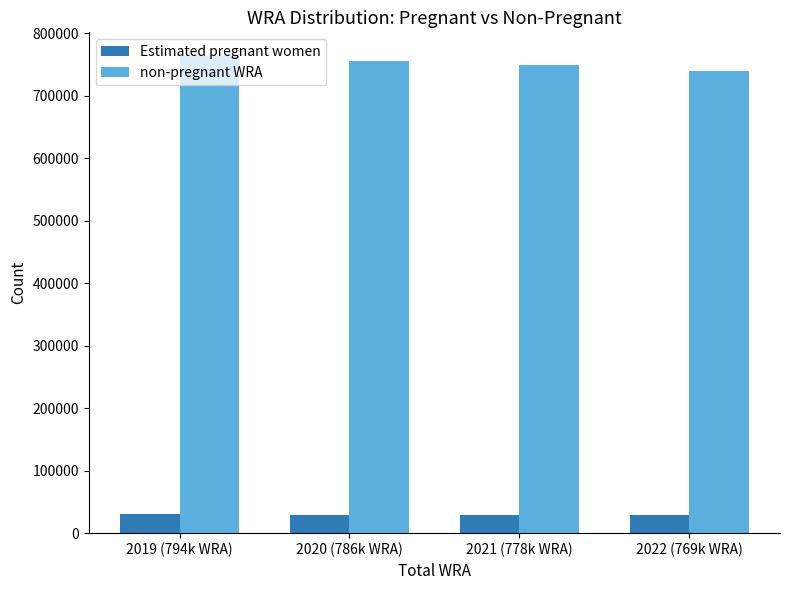

What value does the non-pregnant WRA series have at 2020 (786k WRA)?

756335.2